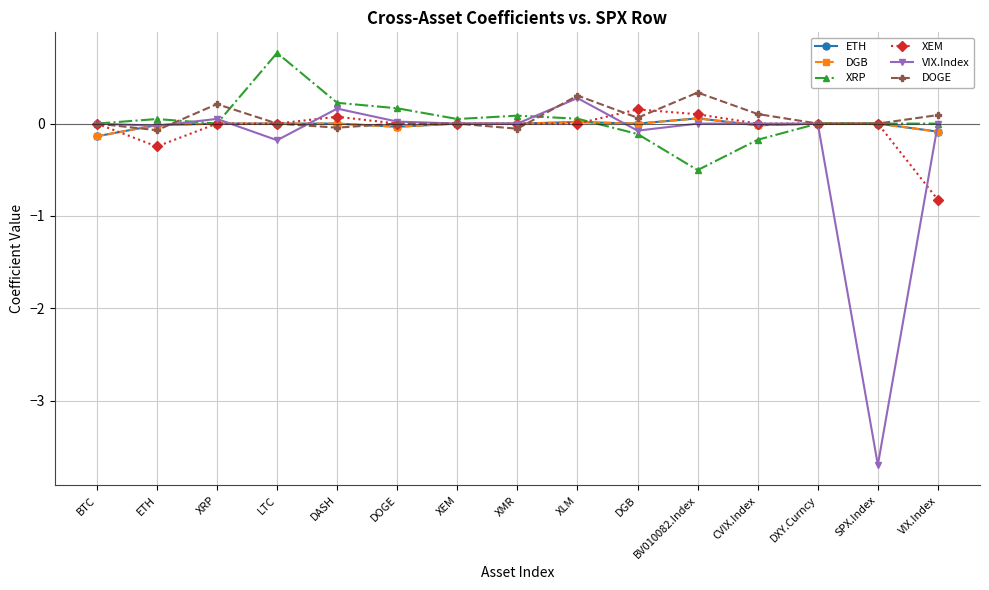

At which category is the sum across all series the highest?

XLM